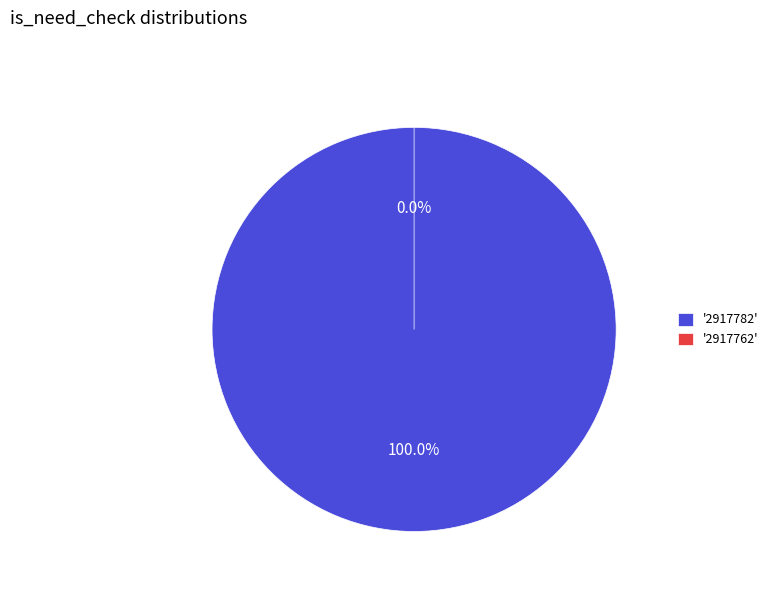

Does any single category account for the majority?

Yes